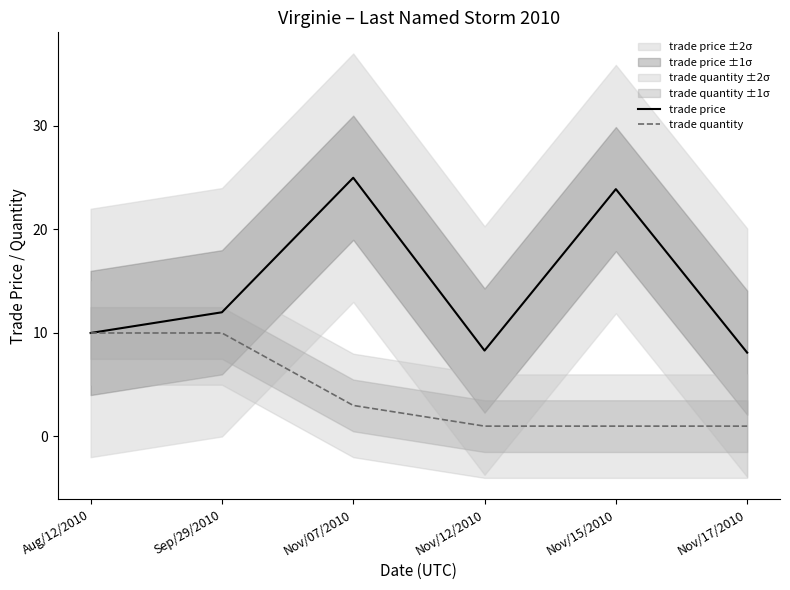

What is the spread (max minus min) of values at Nov/07/2010?

22.0